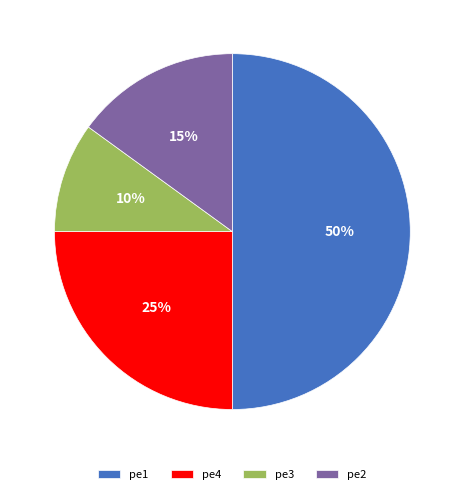

Which slice is the smallest?

pe3